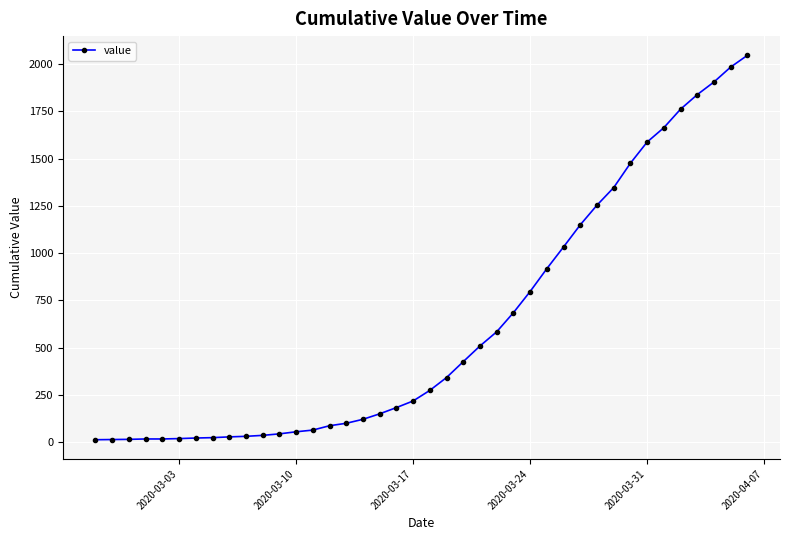

What is the maximum value shown in the chart?

2047